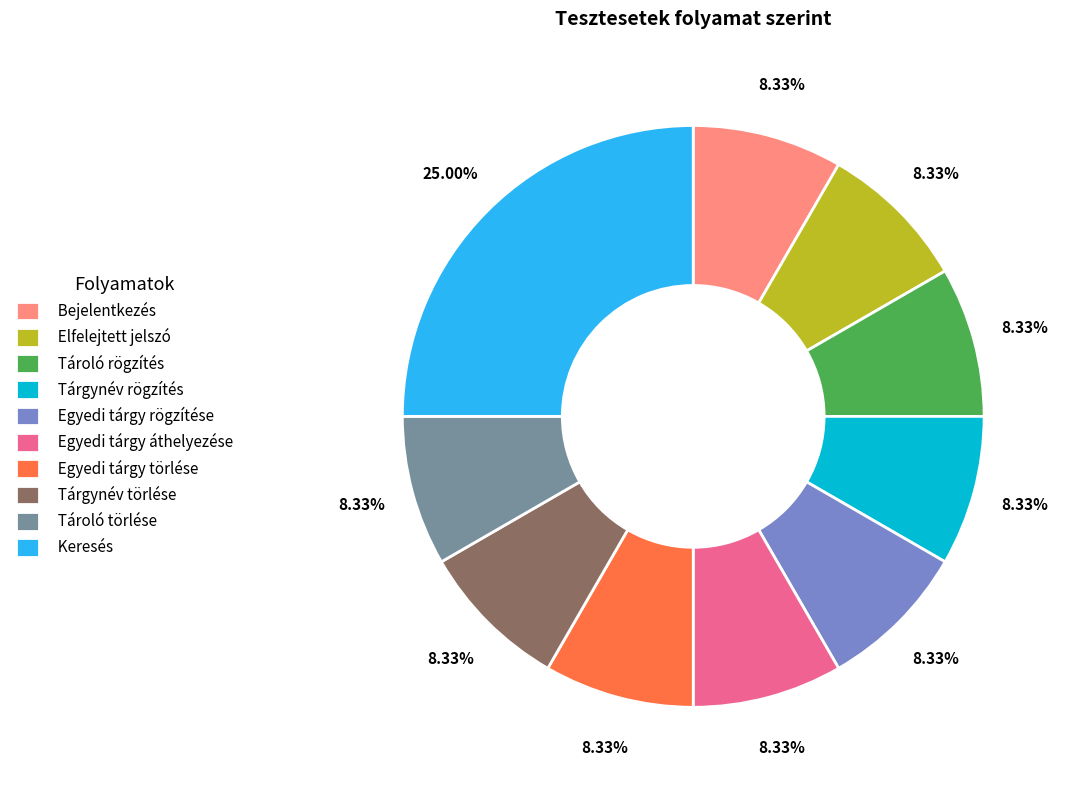

What is the ratio of the value at Tárgynév törlése to the value at Elfelejtett jelszó?

1.0